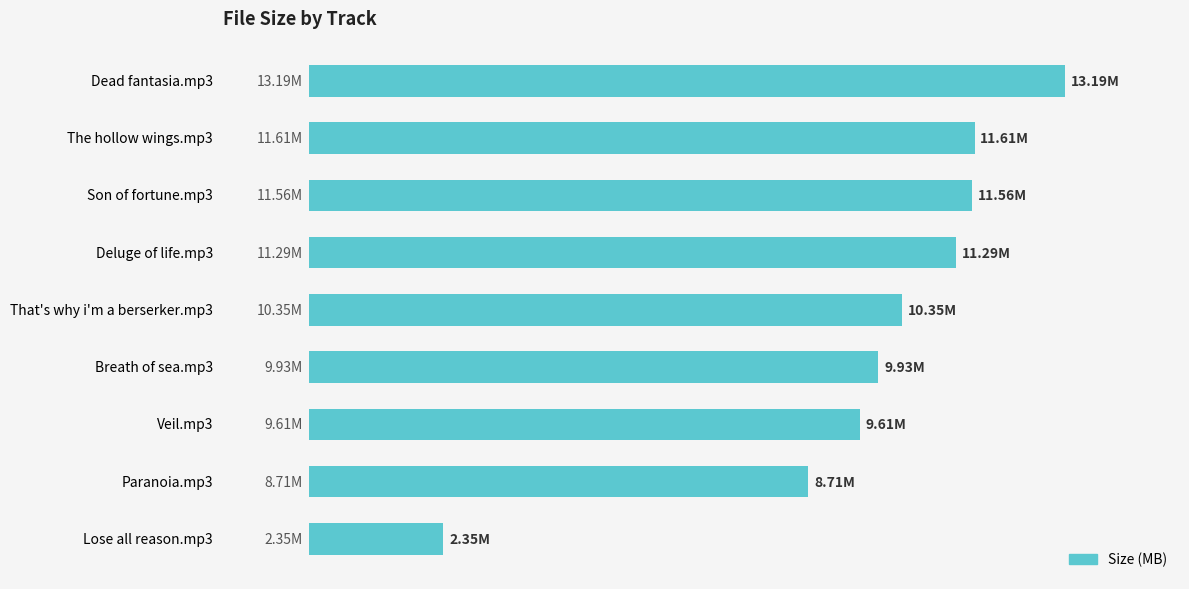

How many bars are there in total?

9